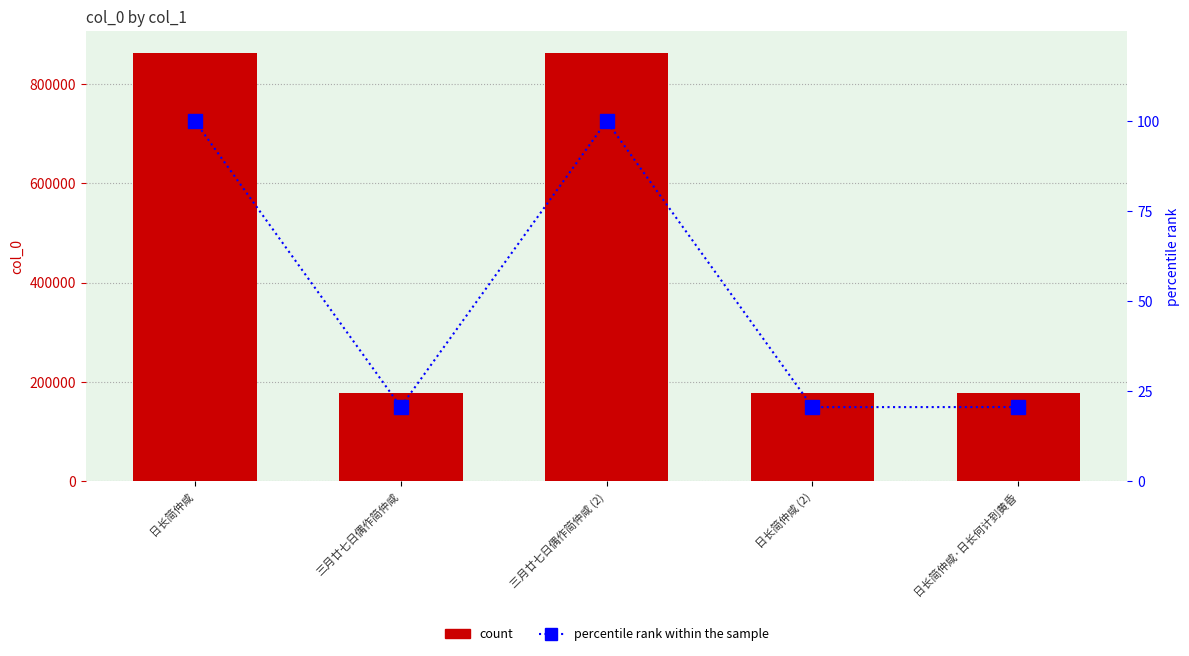

What position from the right is 日长简仲咸?

5